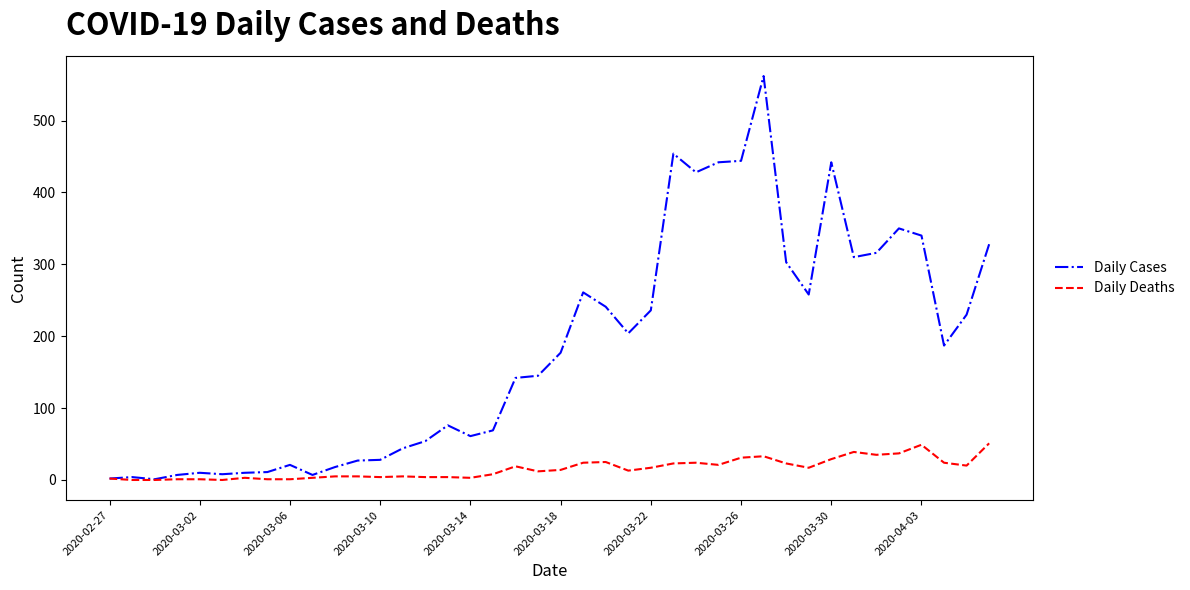

Which series has the largest total across all categories?

Daily Cases